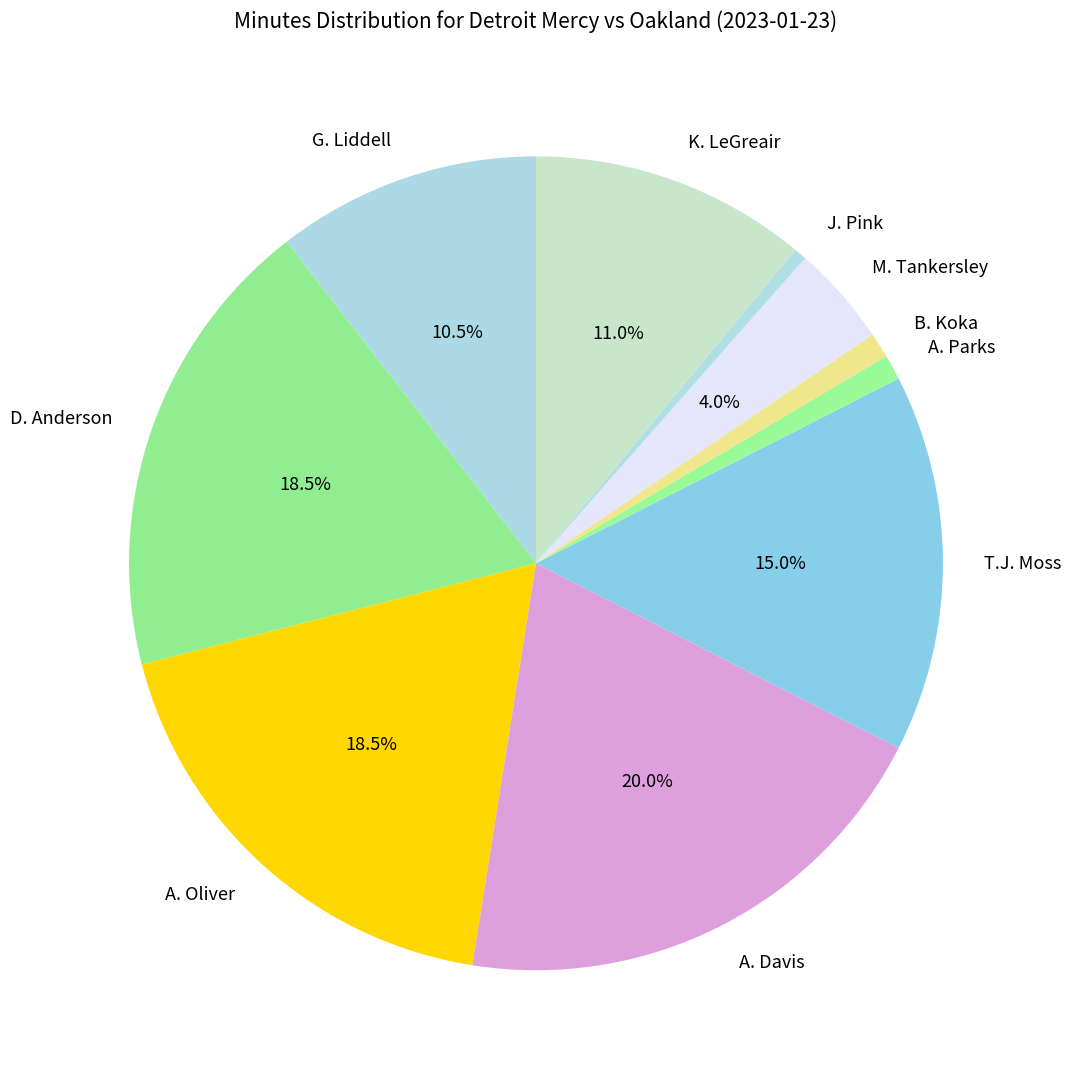

Which has a higher value, J. Pink or A. Oliver?

A. Oliver